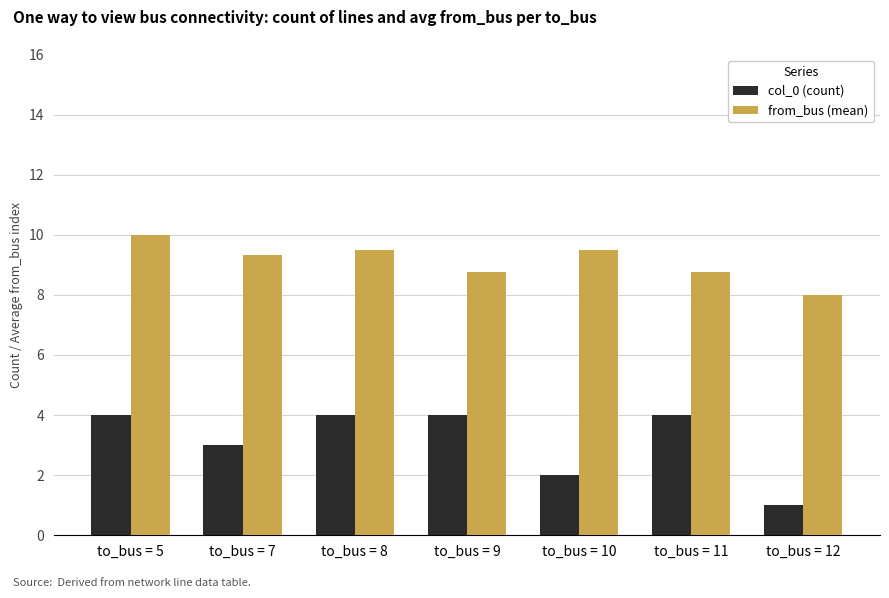

Reading right to left, what are all the values shown in this chart?

col_0 (count): 1.0	4.0	2.0	4.0	4.0	3.0	4.0
from_bus (mean): 8.0	8.8	9.5	8.8	9.5	9.3	10.0